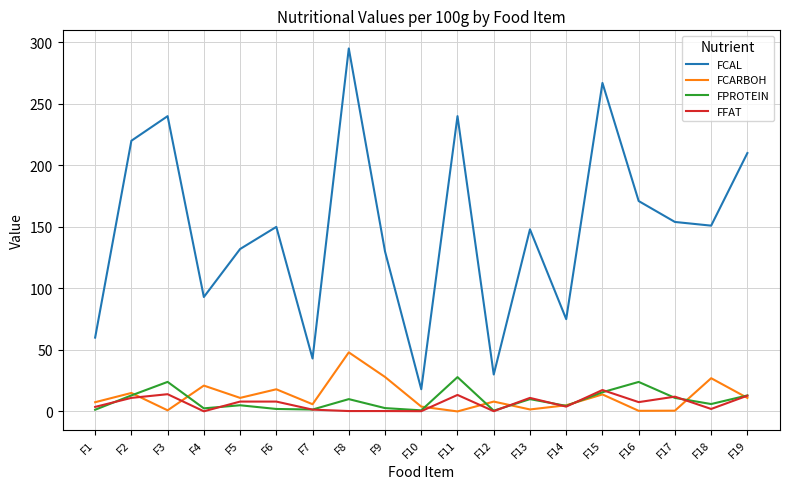

True or false: FCARBOH and FCAL cross at least once.

False